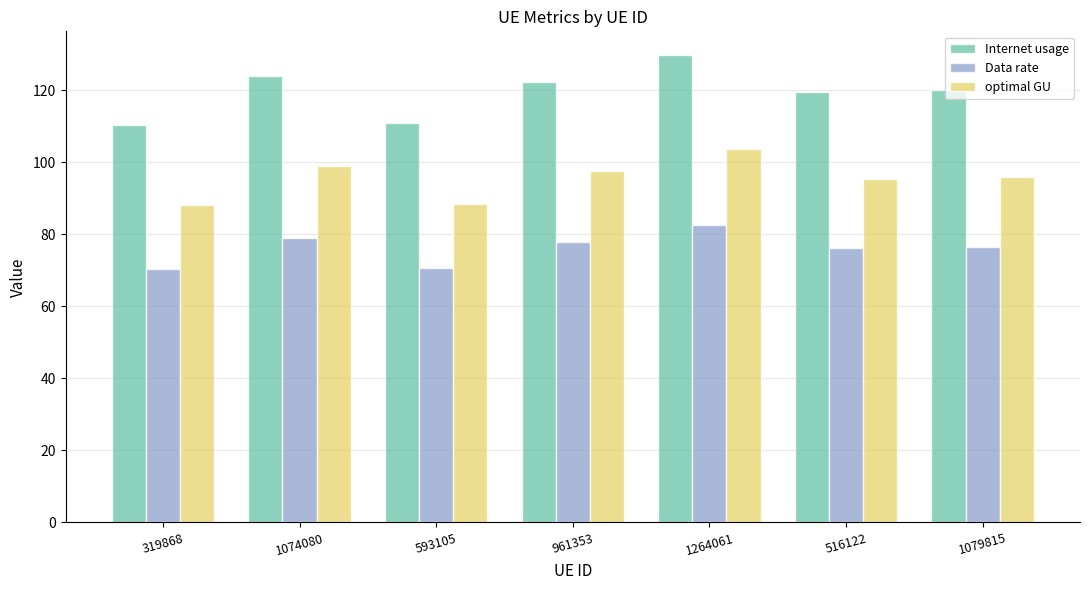

True or false: Data rate has a value of 32.4 at 516122.

False